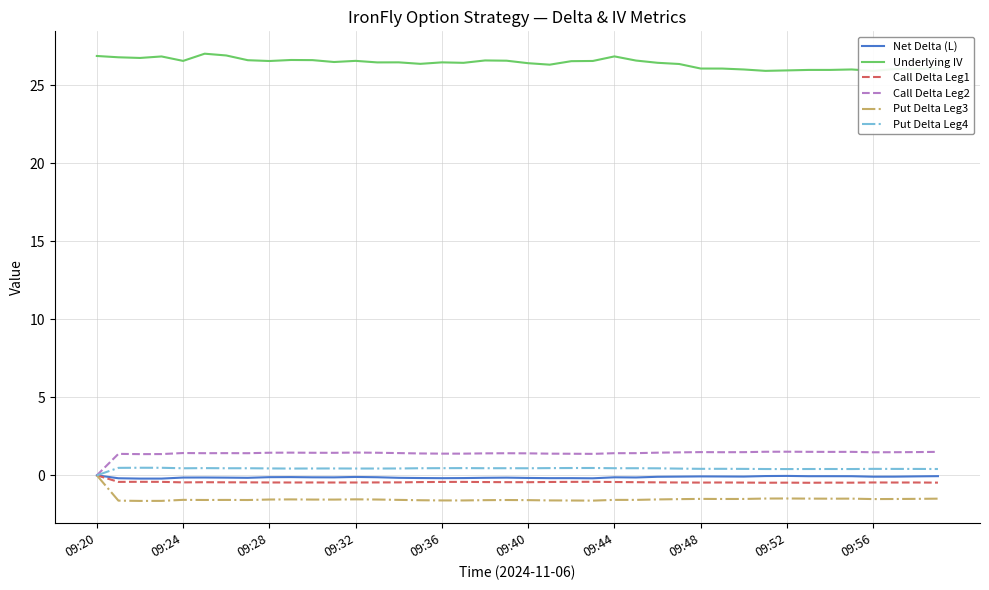

What is the maximum value for Call Delta Leg2?

1.5